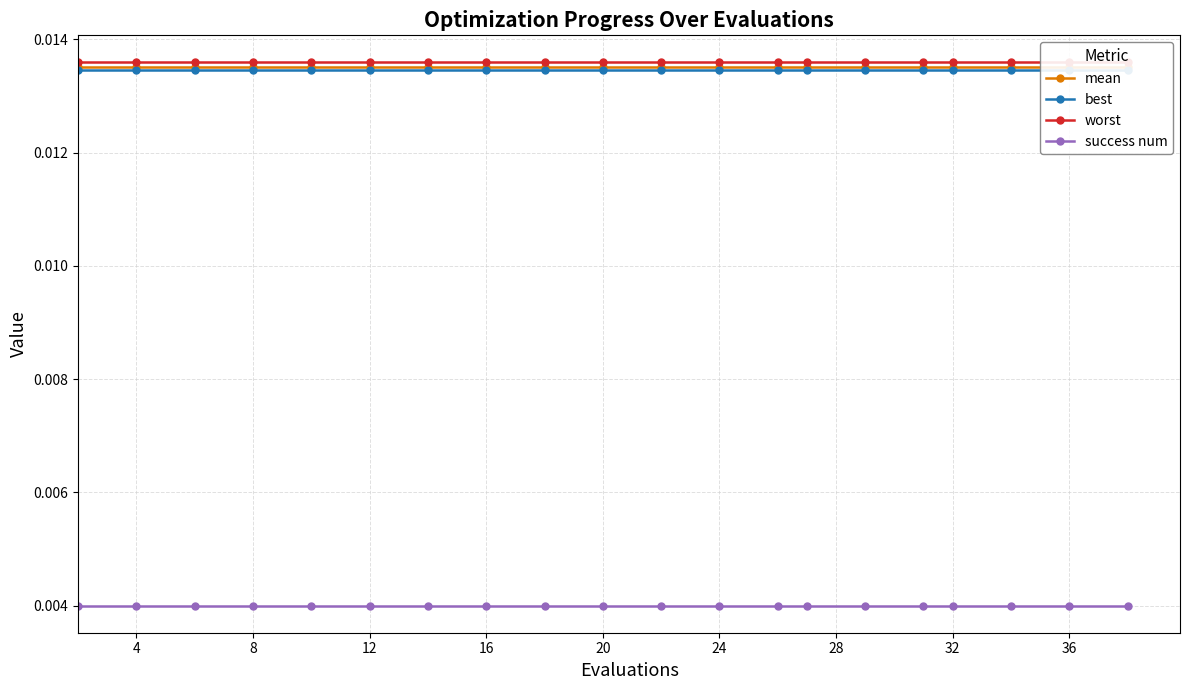

Which series changed the most between 4 and 12?

mean